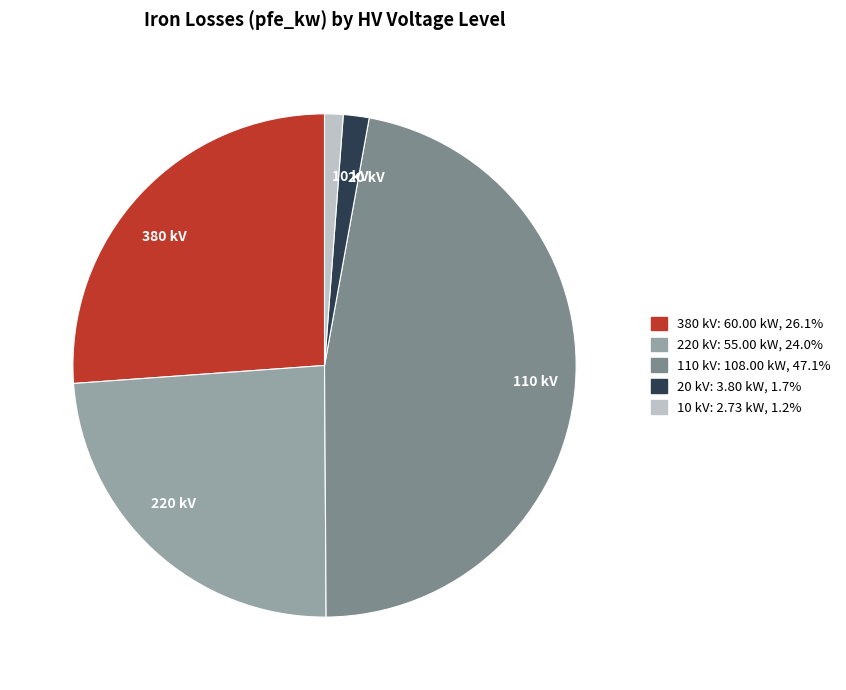

How many segments does this pie chart have?

5